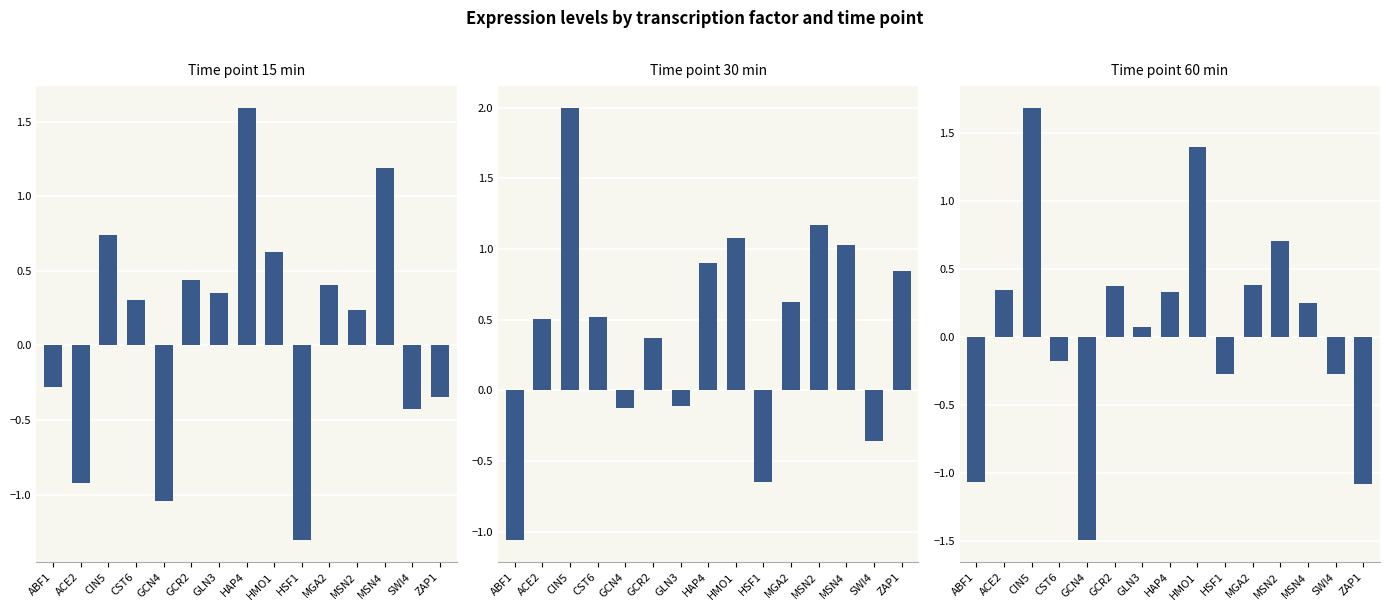

Rank the categories by Time point 15 min value from highest to lowest.

HAP4, MSN4, CIN5, HMO1, GCR2, MGA2, GLN3, CST6, MSN2, ABF1, ZAP1, SWI4, ACE2, GCN4, HSF1